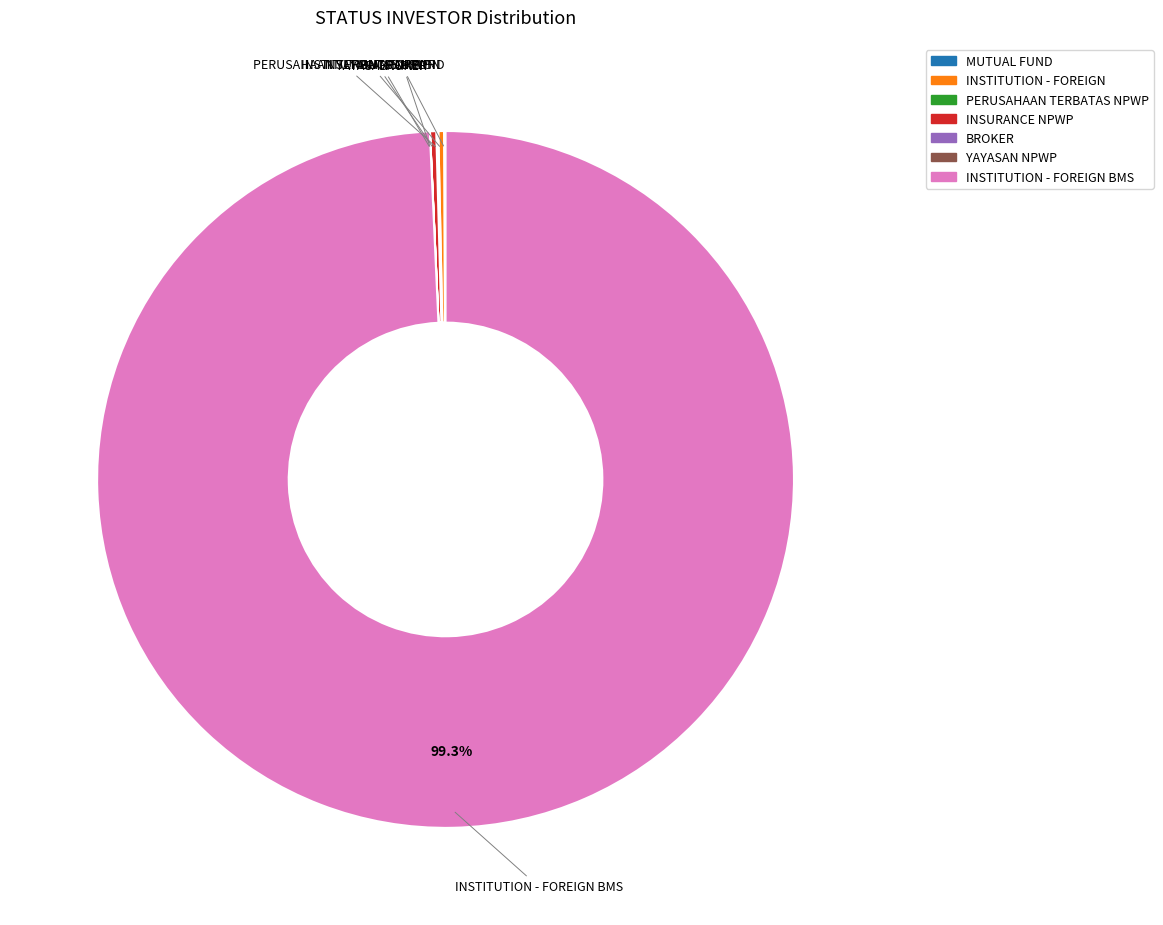

Does any single category account for the majority?

Yes